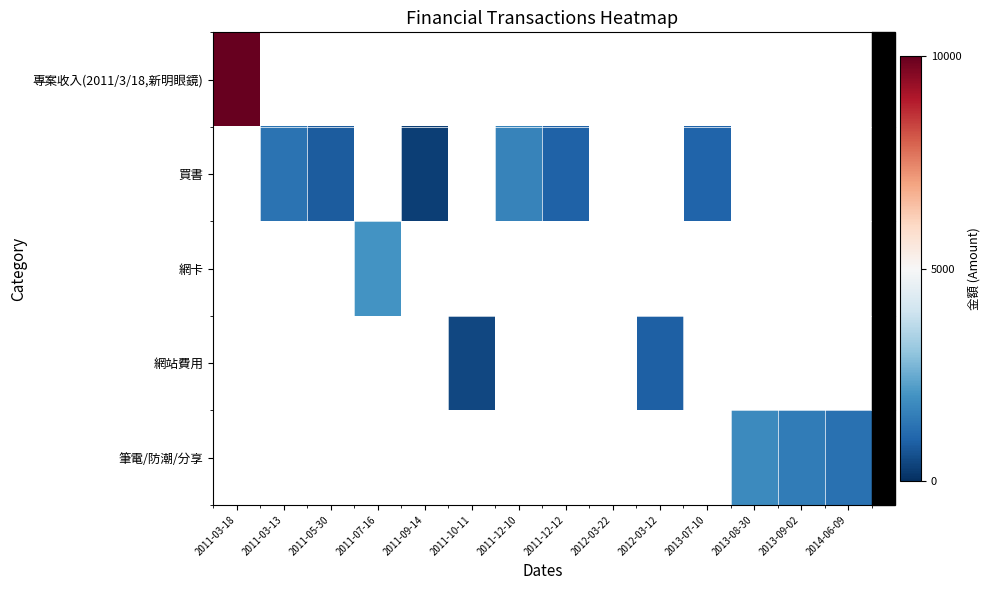

Rank the series by their maximum value, from highest to lowest.

專案收入(2011/3/18,新明眼鏡), 買書, 網卡, 網站費用, 筆電/防潮/分享